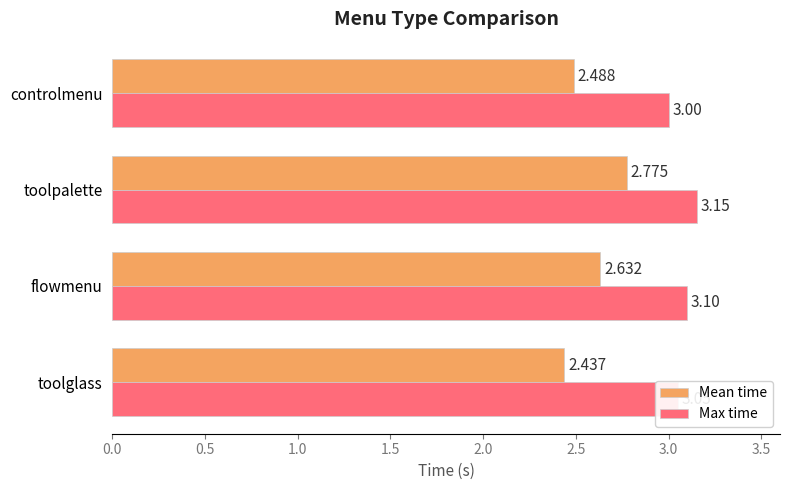

At which category does the chart reach its minimum across all series?

toolglass